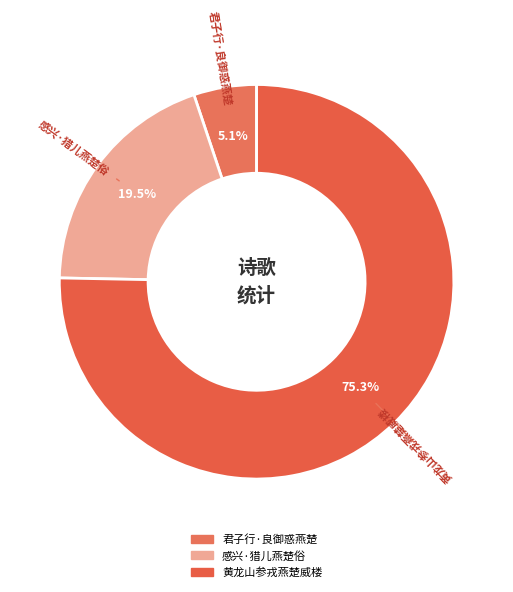

Is the sum of 君子行·良御惑燕楚 and 感兴·猎儿燕楚俗 greater than half?

No